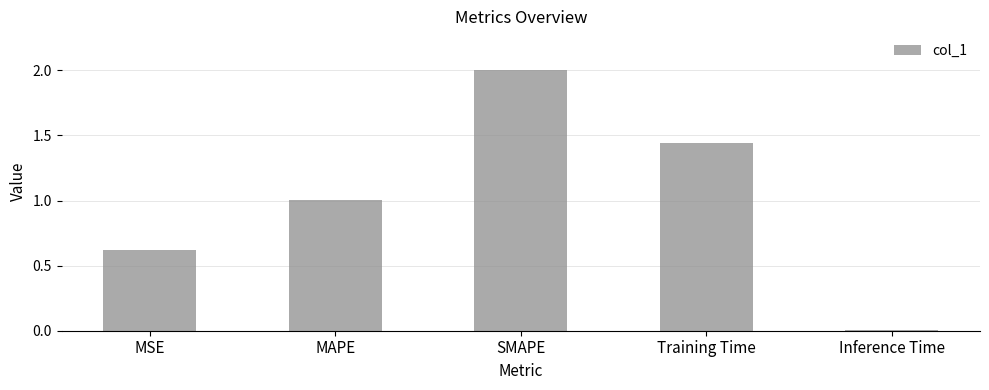

What is the change in value from MSE to Training Time?

+0.8